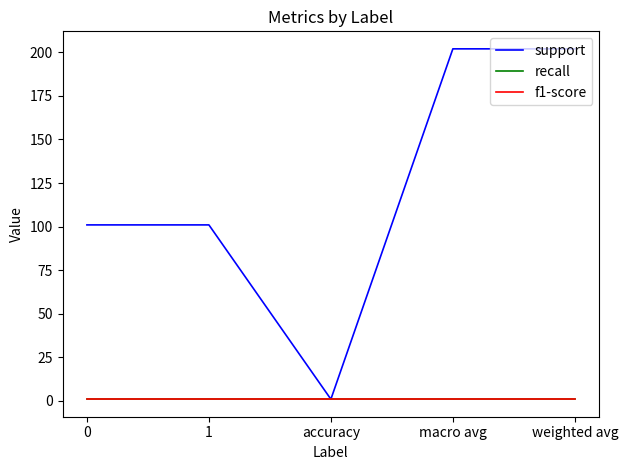

Is this an area chart (filled region under the line)?

No